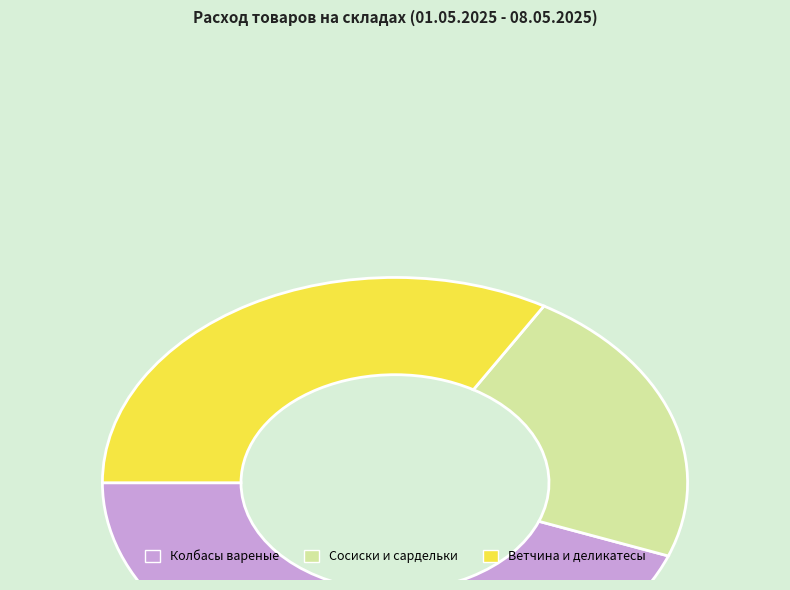

How many segments does this pie chart have?

3